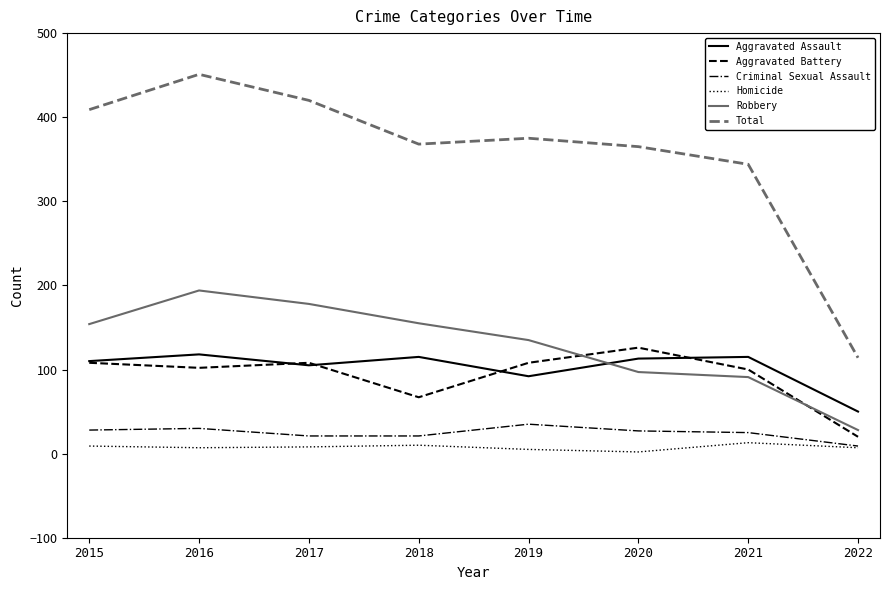

What are all the series names shown in the legend?

Aggravated Assault, Aggravated Battery, Criminal Sexual Assault, Homicide, Robbery, Total